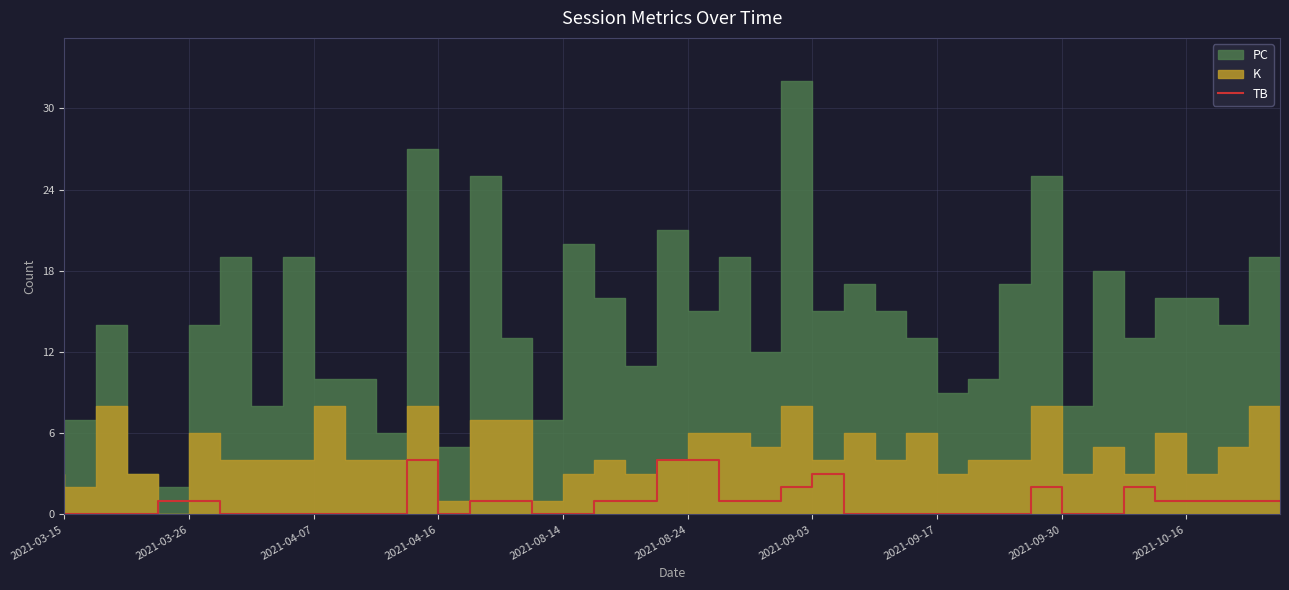

What is the sum of all values?

33